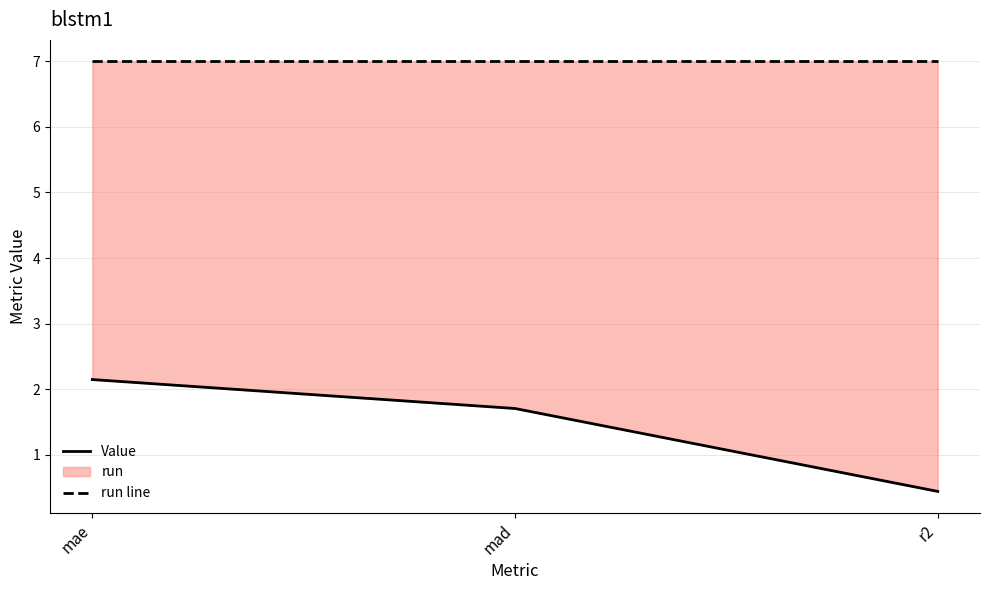

How many data points does each series have?

3